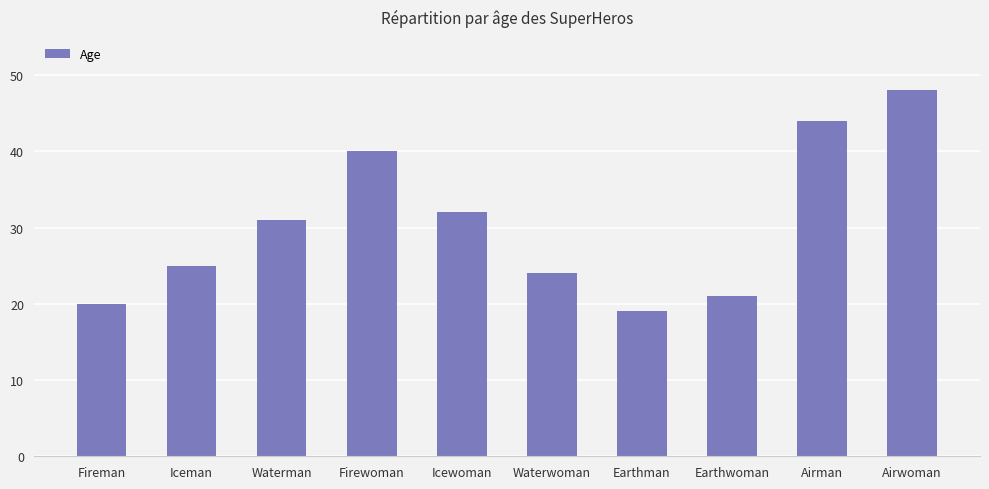

Between Airman and Firewoman, which is larger?

Airman